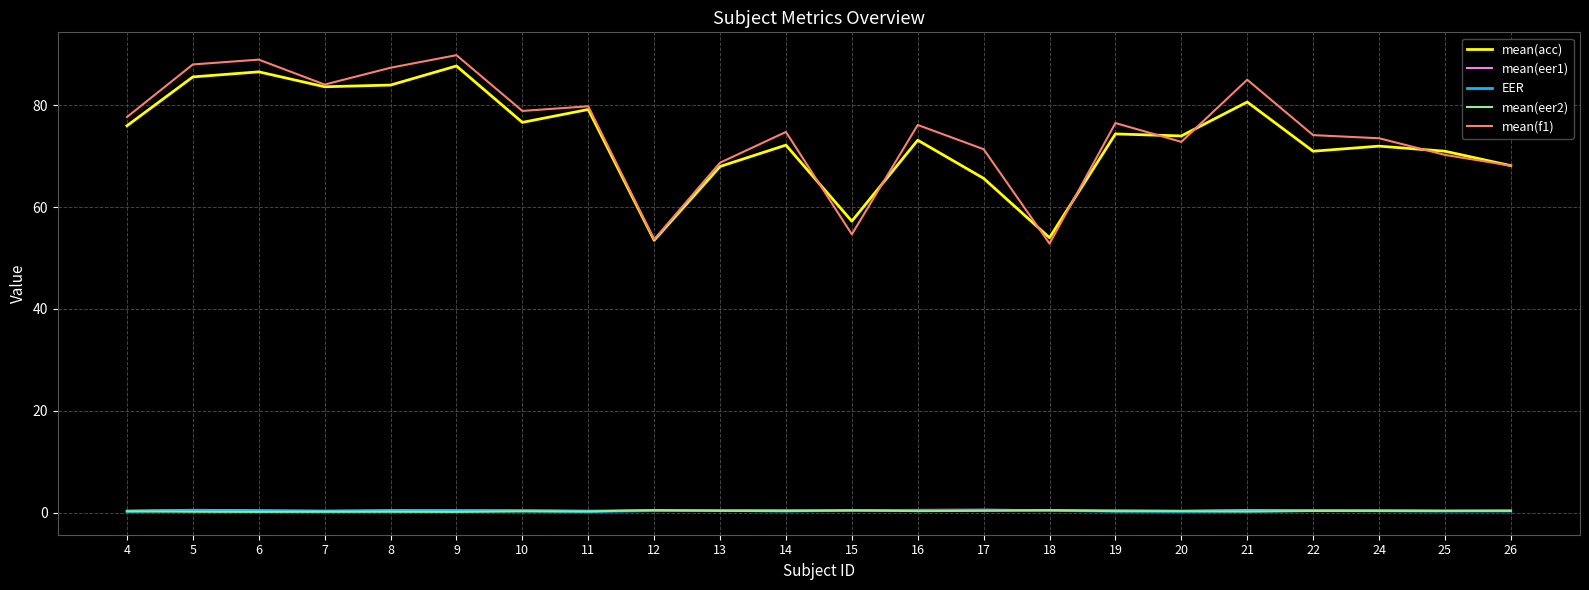

Which category has the lowest value in the mean(f1) series?

18